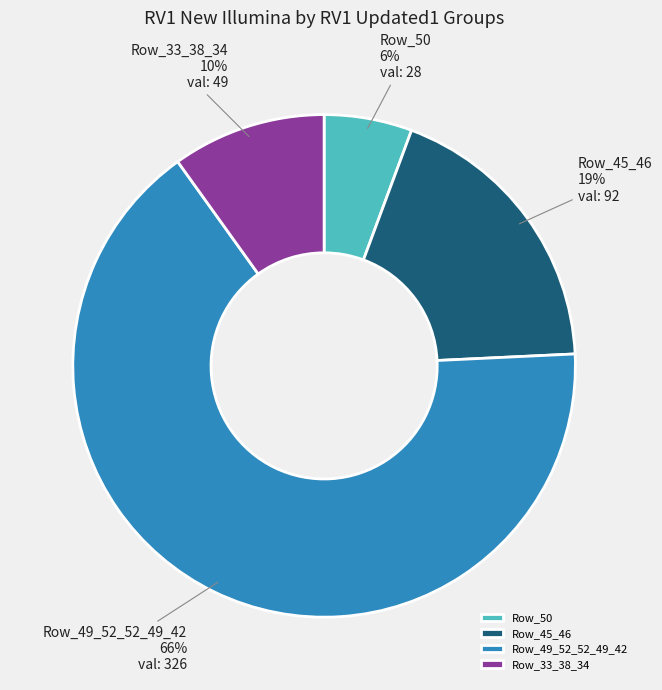

How many segments does this pie chart have?

4